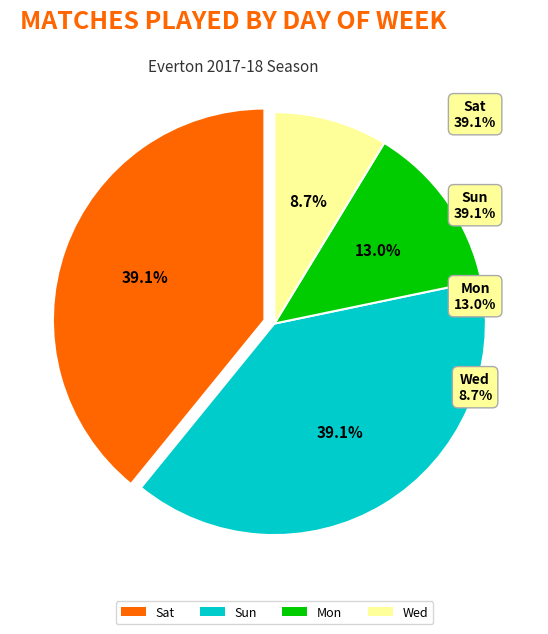

To the nearest percent, what is the difference between the Sun and Mon slice percentages?

26%